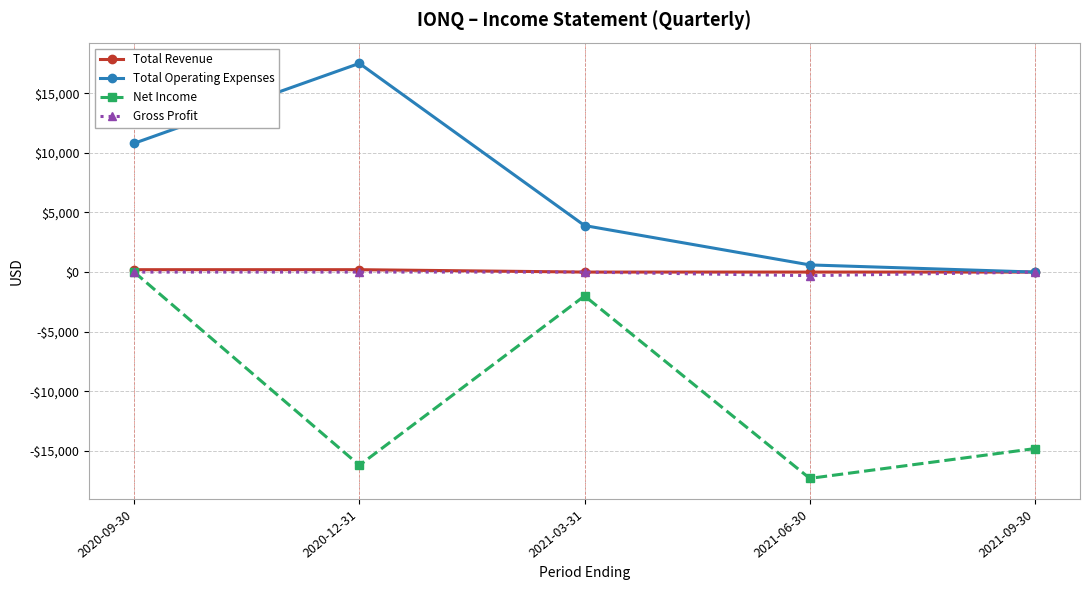

At which category is the sum across all series the highest?

2020-09-30